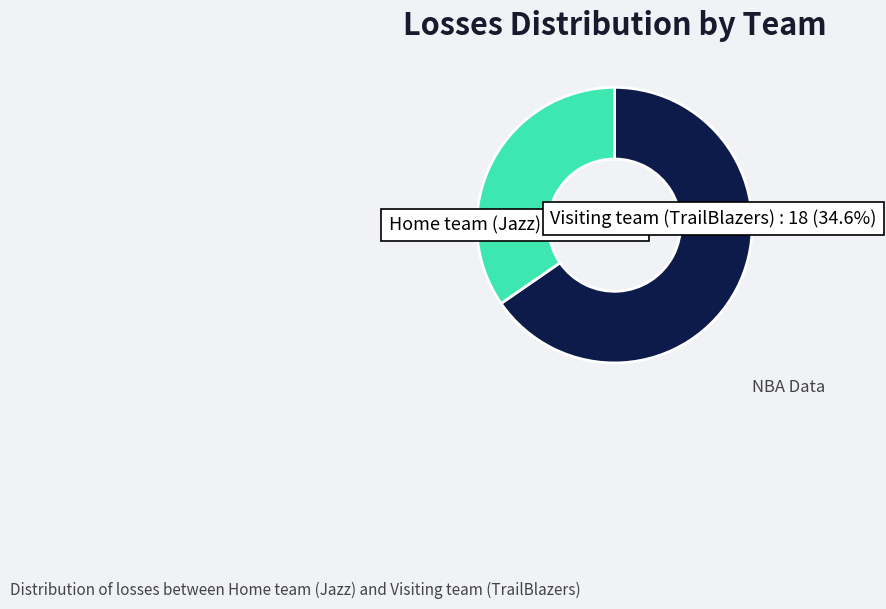

Which has a higher value, Home team (Jazz) or Visiting team (TrailBlazers)?

Home team (Jazz)